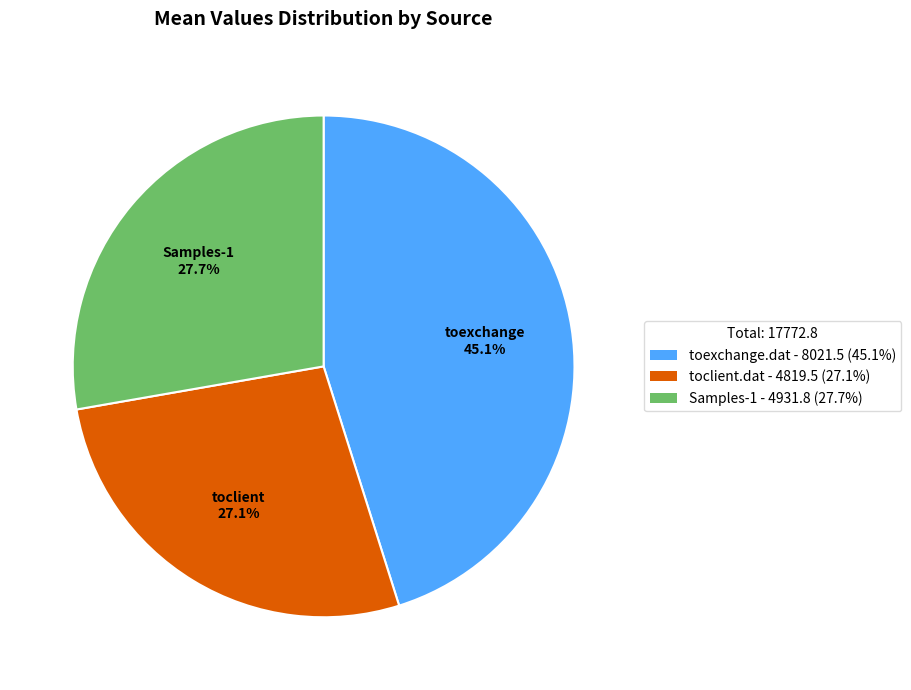

Is there a majority slice in this chart?

No